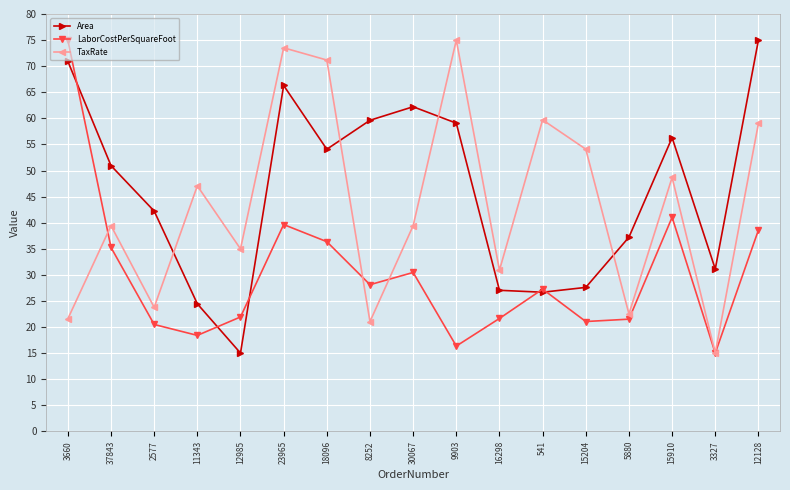

What is the total value across all series at 12985?

71.9